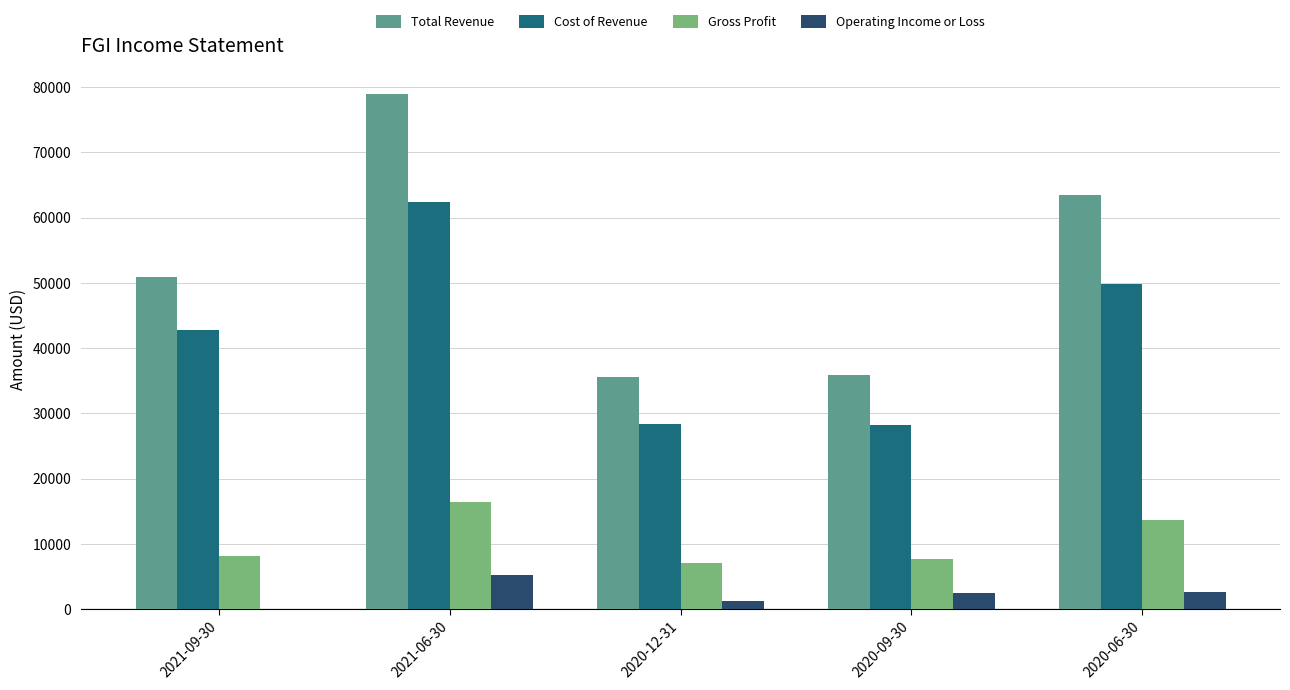

How many series are shown in this chart?

4